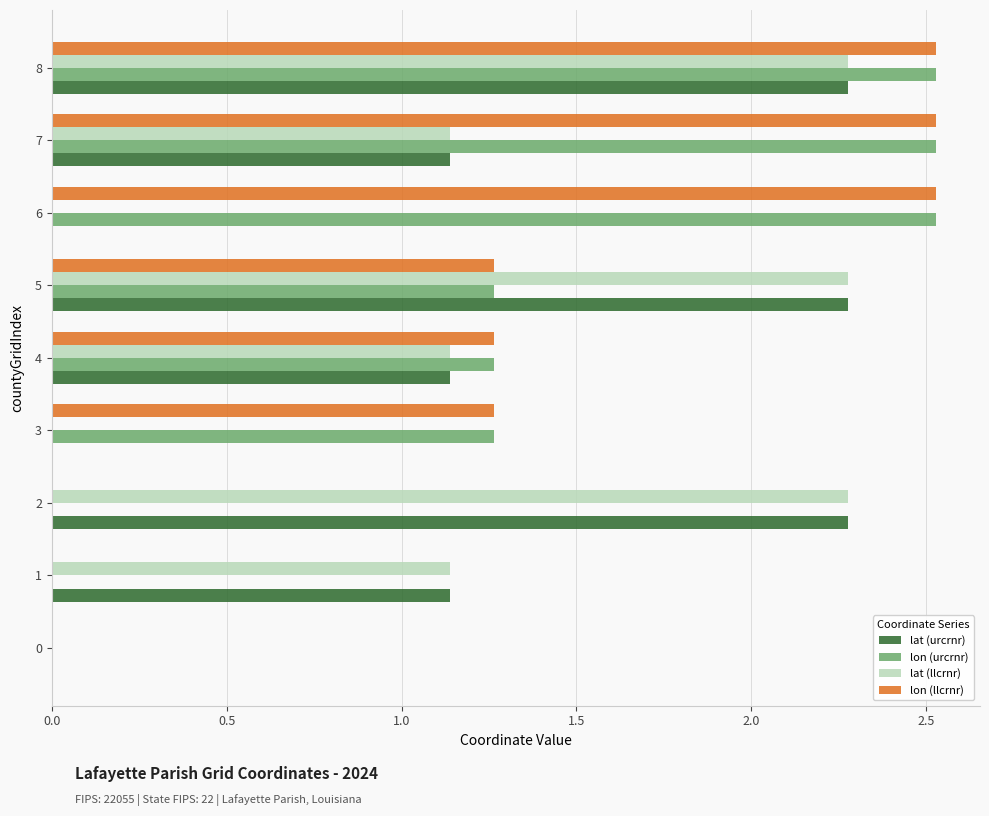

Is it true that lat (llcrnr) equals 1.8 at 7?

False